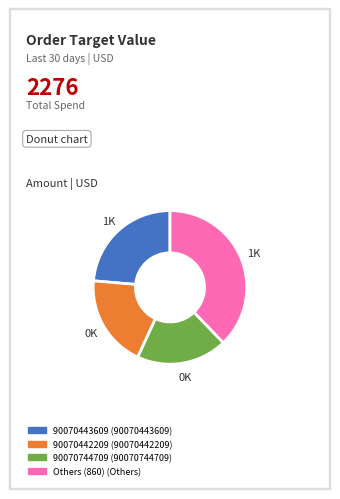

Which category has the biggest portion of the pie?

Others (860) (Others)